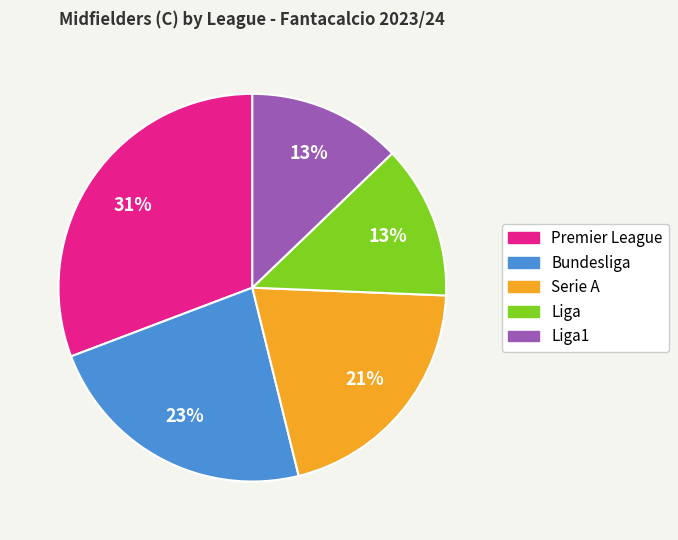

Which has a higher value, Bundesliga or Serie A?

Bundesliga